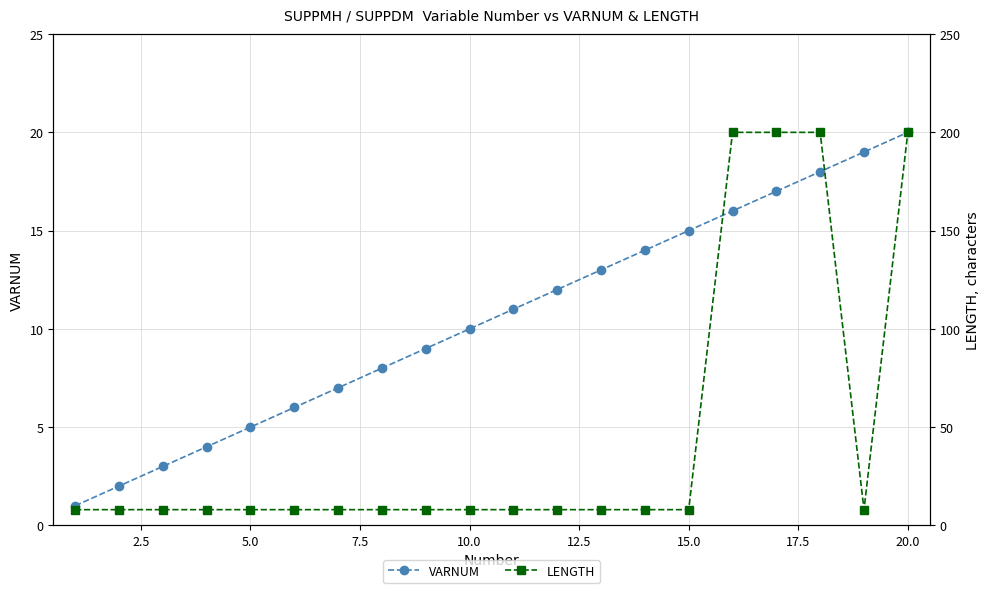

Does the chart display data point markers on the line(s)?

Yes